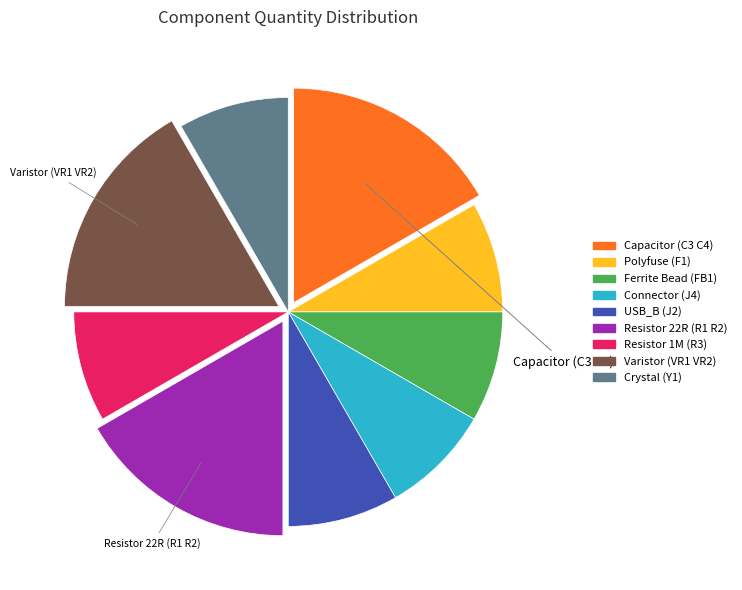

What is the ratio of the value at Capacitor (C3 C4) to the value at Resistor 22R (R1 R2)?

1.0